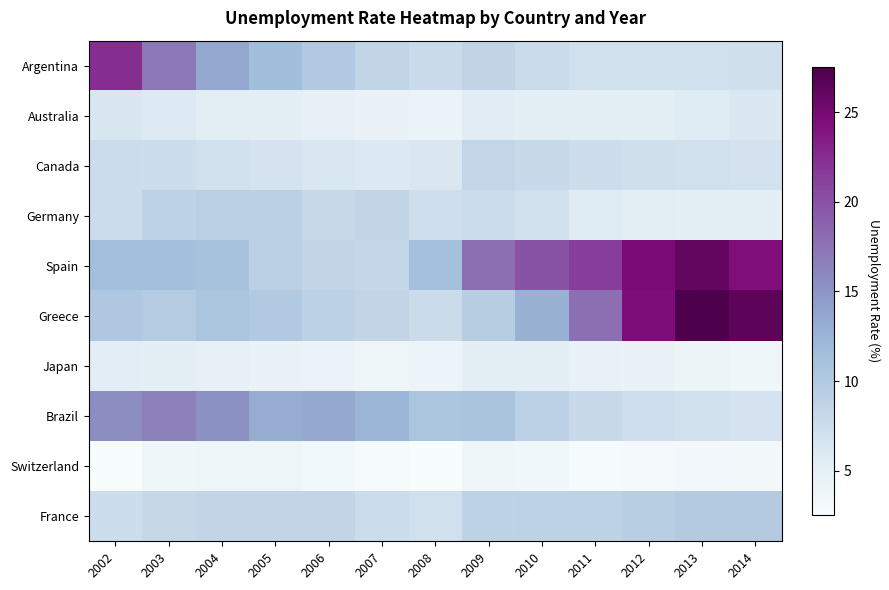

Reading right to left, extract all data points from this chart.

Argentina: 2014=7.3	2013=7.1	2012=7.2	2011=7.2	2010=7.7	2009=8.7	2008=7.9	2007=8.4	2006=10.2	2005=11.6	2004=13.6	2003=17.2	2002=22.4
Australia: 2014=6.1	2013=5.7	2012=5.2	2011=5.1	2010=5.2	2009=5.6	2008=4.2	2007=4.4	2006=4.8	2005=5.0	2004=5.4	2003=5.9	2002=6.4
Canada: 2014=6.9	2013=7.1	2012=7.3	2011=7.5	2010=8.0	2009=8.4	2008=6.2	2007=6.0	2006=6.3	2005=6.8	2004=7.2	2003=7.6	2002=7.7
Germany: 2014=5.0	2013=5.2	2012=5.4	2011=5.8	2010=7.0	2009=7.6	2008=7.4	2007=8.5	2006=8.1	2005=9.1	2004=9.2	2003=8.8	2002=7.7
Spain: 2014=24.5	2013=26.1	2012=24.8	2011=21.4	2010=19.9	2009=17.9	2008=11.3	2007=8.2	2006=8.5	2005=9.1	2004=11.0	2003=11.5	2002=11.5
Greece: 2014=26.5	2013=27.5	2012=24.5	2011=17.9	2010=12.8	2009=9.6	2008=7.8	2007=8.4	2006=9.0	2005=10.0	2004=10.6	2003=9.8	2002=10.3
Japan: 2014=3.6	2013=4.0	2012=4.3	2011=4.6	2010=5.0	2009=5.1	2008=4.0	2007=3.8	2006=4.1	2005=4.4	2004=4.7	2003=5.3	2002=5.4
Brazil: 2014=6.8	2013=7.2	2012=7.4	2011=7.9	2010=9.0	2009=10.8	2008=10.6	2007=12.5	2006=13.4	2005=13.2	2004=15.4	2003=16.5	2002=15.6
Switzerland: 2014=3.0	2013=3.2	2012=2.9	2011=2.8	2010=3.5	2009=3.7	2008=2.6	2007=2.8	2006=3.3	2005=3.8	2004=3.9	2003=3.7	2002=2.6
France: 2014=9.9	2013=9.9	2012=9.4	2011=8.8	2010=8.9	2009=8.7	2008=7.1	2007=7.7	2006=8.4	2005=8.5	2004=8.5	2003=8.1	2002=7.5